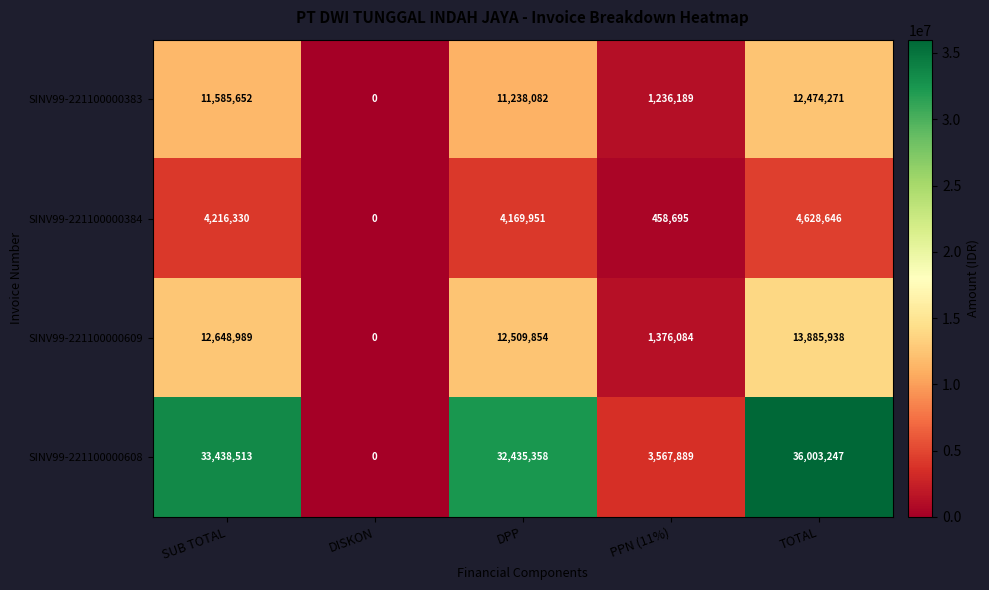

What is the sum of the SINV99-221100000608 values at DISKON and SUB TOTAL?

33438513